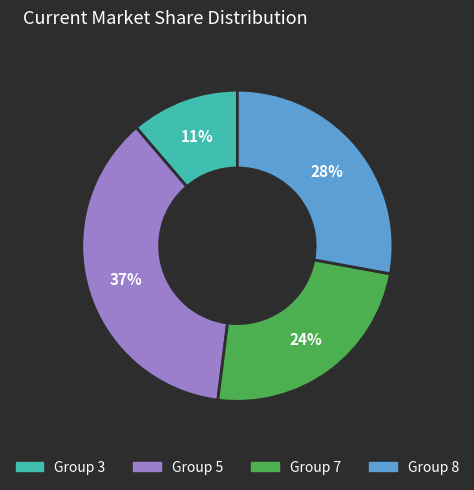

Does any single category account for the majority?

No